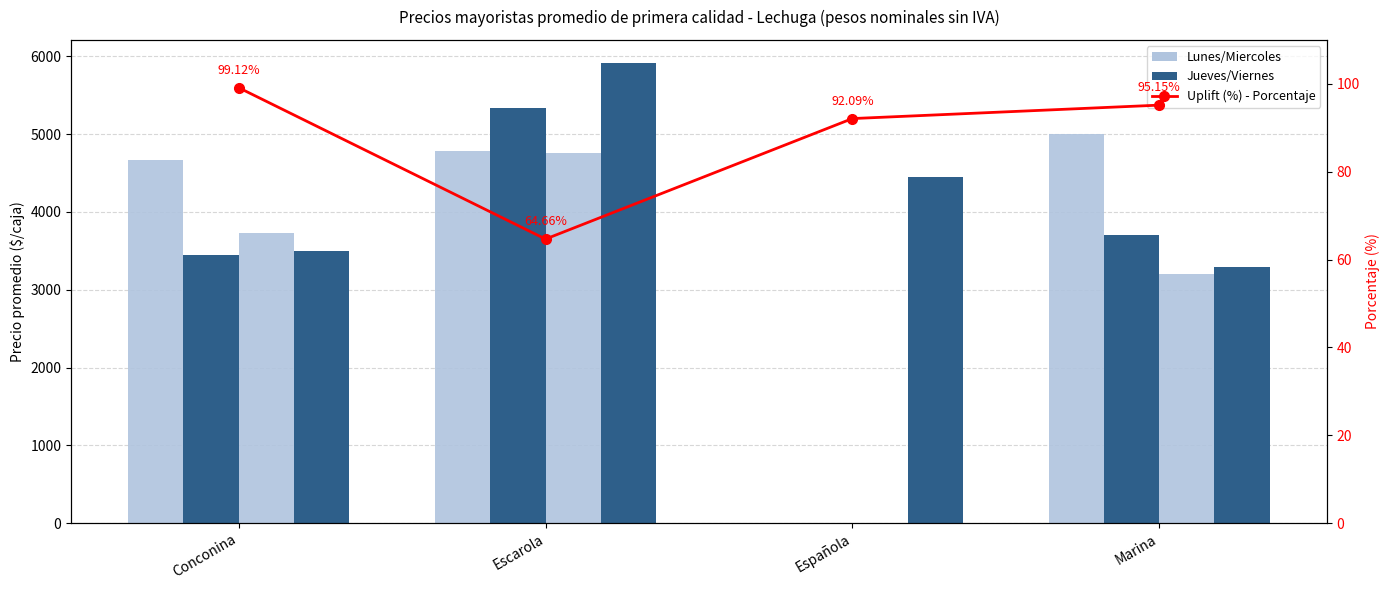

What is the approximate value of Miercoles at Marina?

3700.0